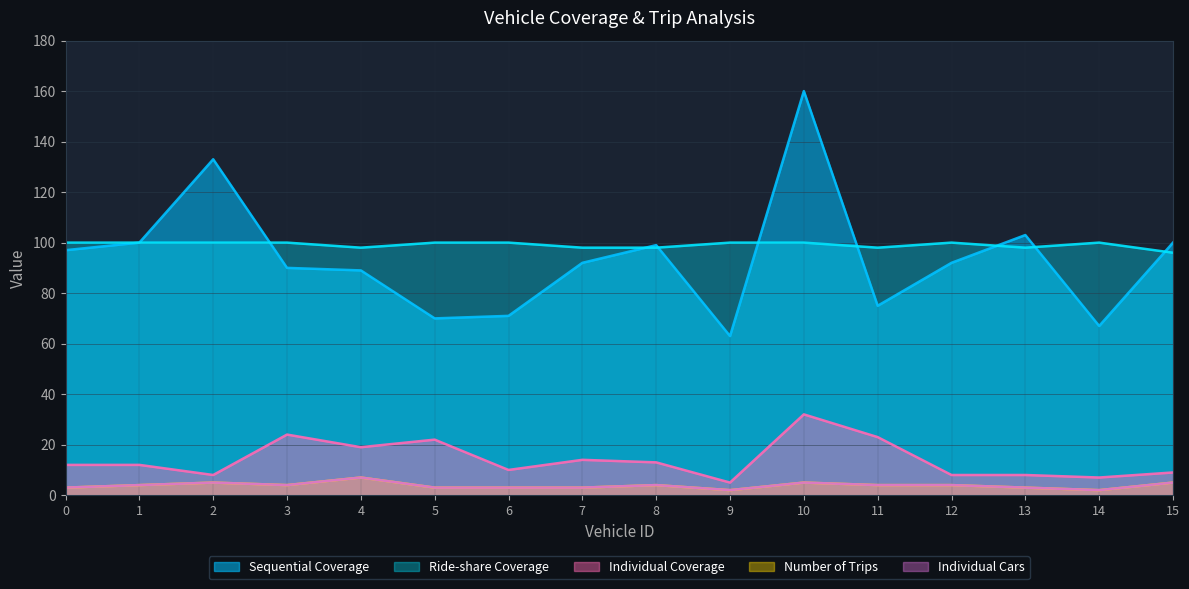

Reading left to right, transcribe all the data shown in this chart.

Sequential Coverage: 97	100	133	90	89	70	71	92	99	63	160	75	92	103	67	100
Ride-share Coverage: 100	100	100	100	98	100	100	98	98	100	100	98	100	98	100	96
Individual Coverage: 12	12	8	24	19	22	10	14	13	5	32	23	8	8	7	9
Number of Trips: 3	4	5	4	7	3	3	3	4	2	5	4	4	3	2	5
Individual Cars: 3	4	5	4	7	3	3	3	4	2	5	4	4	3	2	5